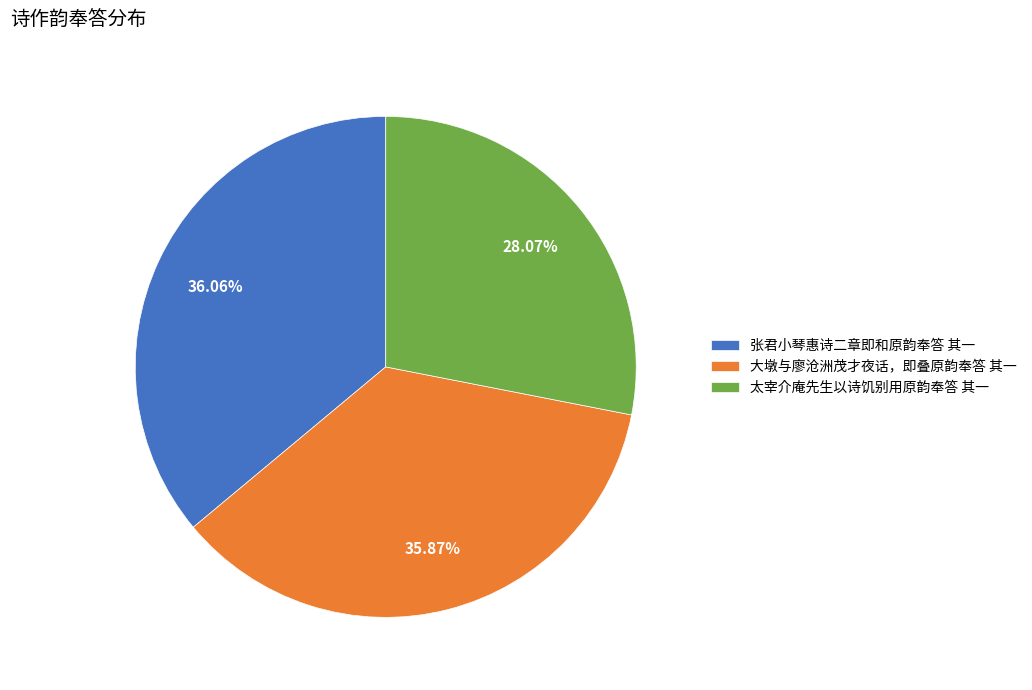

What percentage is the 张君小琴惠诗二章即和原韵奉答 其一 slice, to the nearest percent?

36%